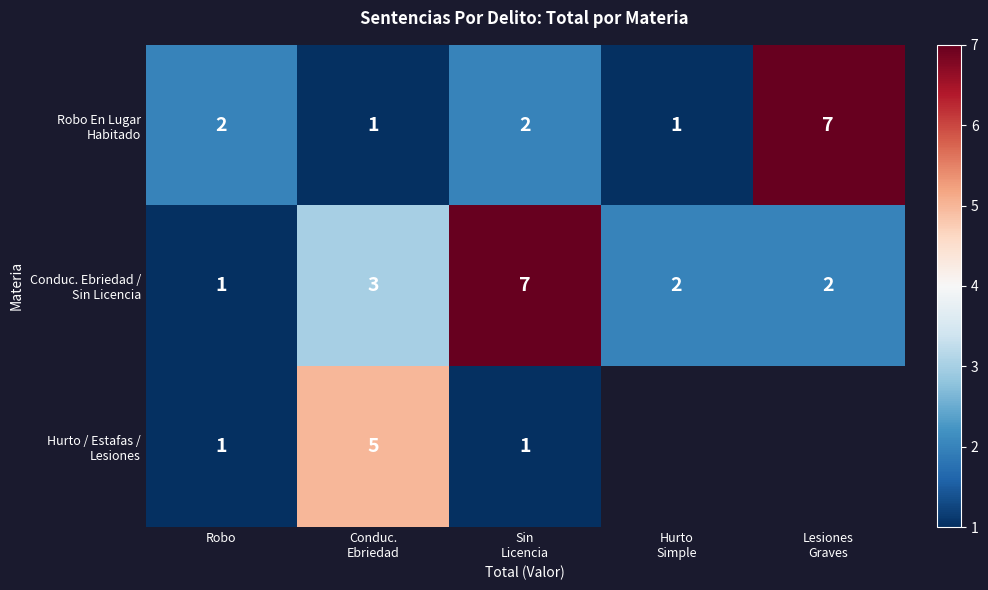

At which category is the sum across all series the highest?

Sin
Licencia